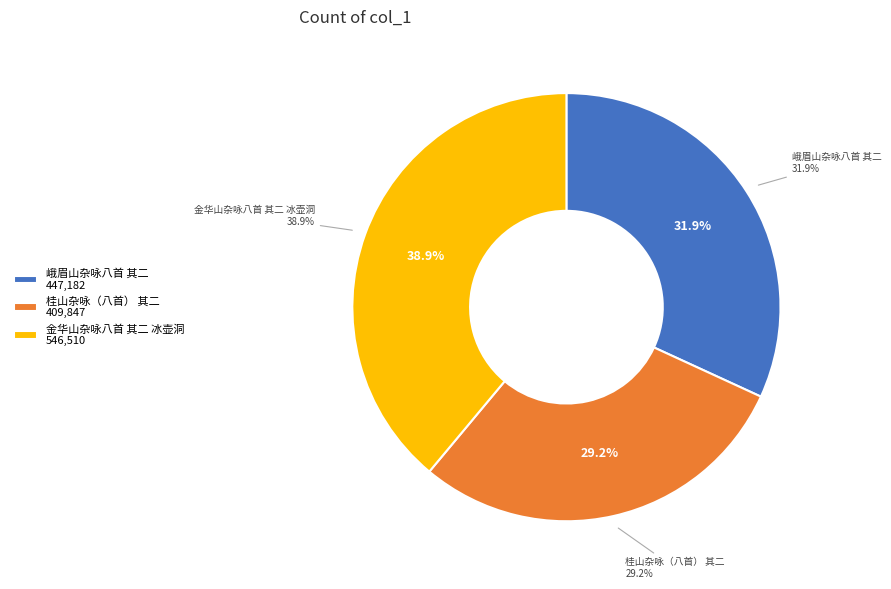

How many segments does this pie chart have?

3